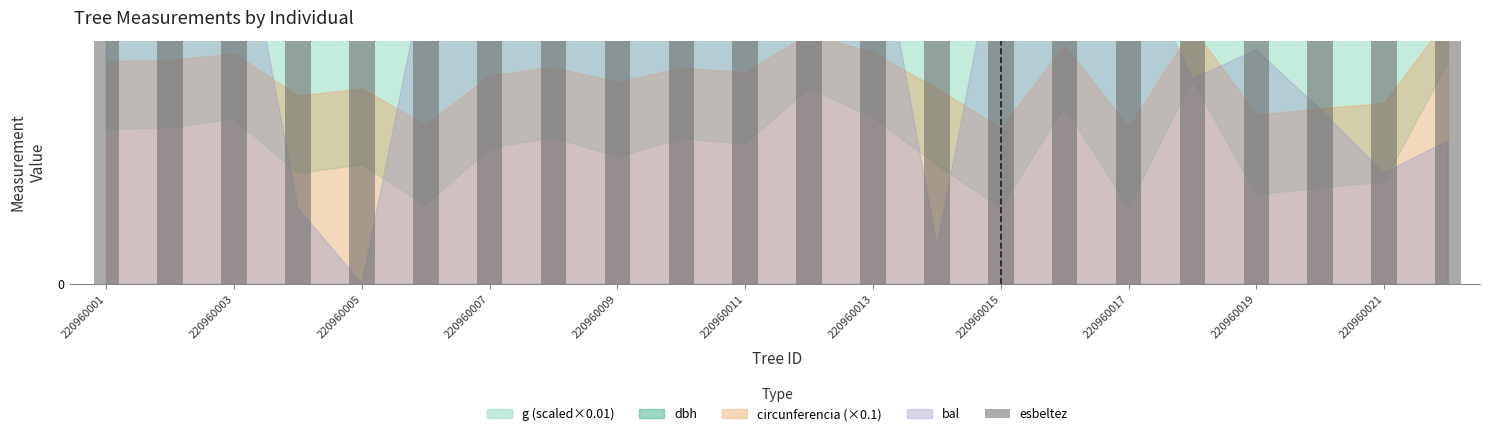

Where is the data nearest to the value 44?

220960007